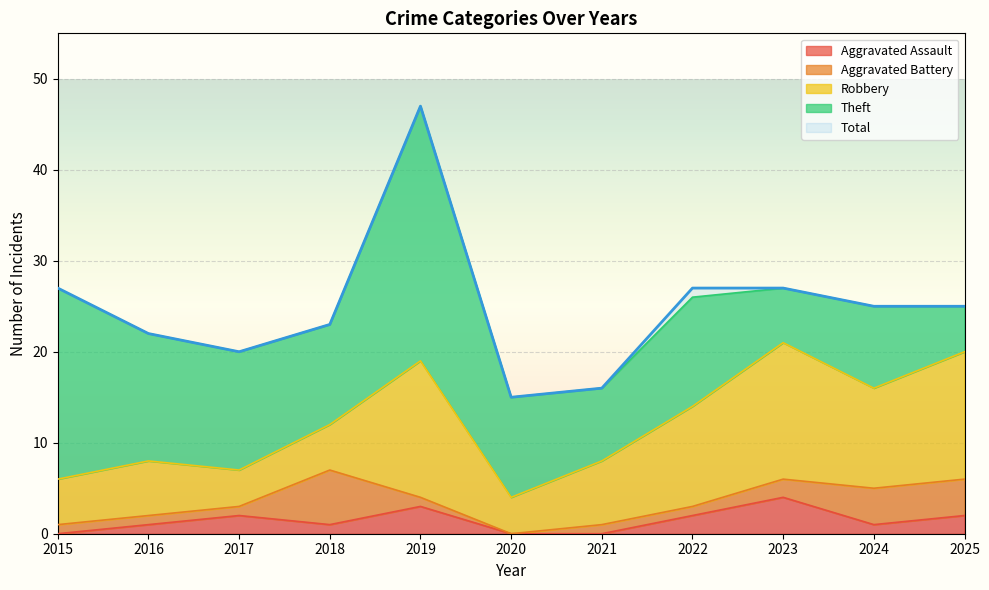

Where does the Aggravated Assault series first go above 1?

2017